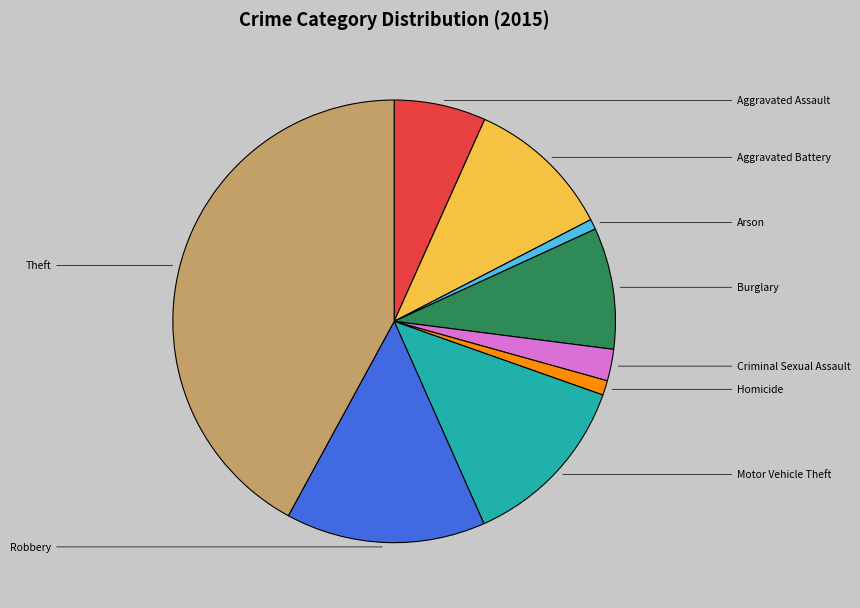

Is there a majority slice in this chart?

No